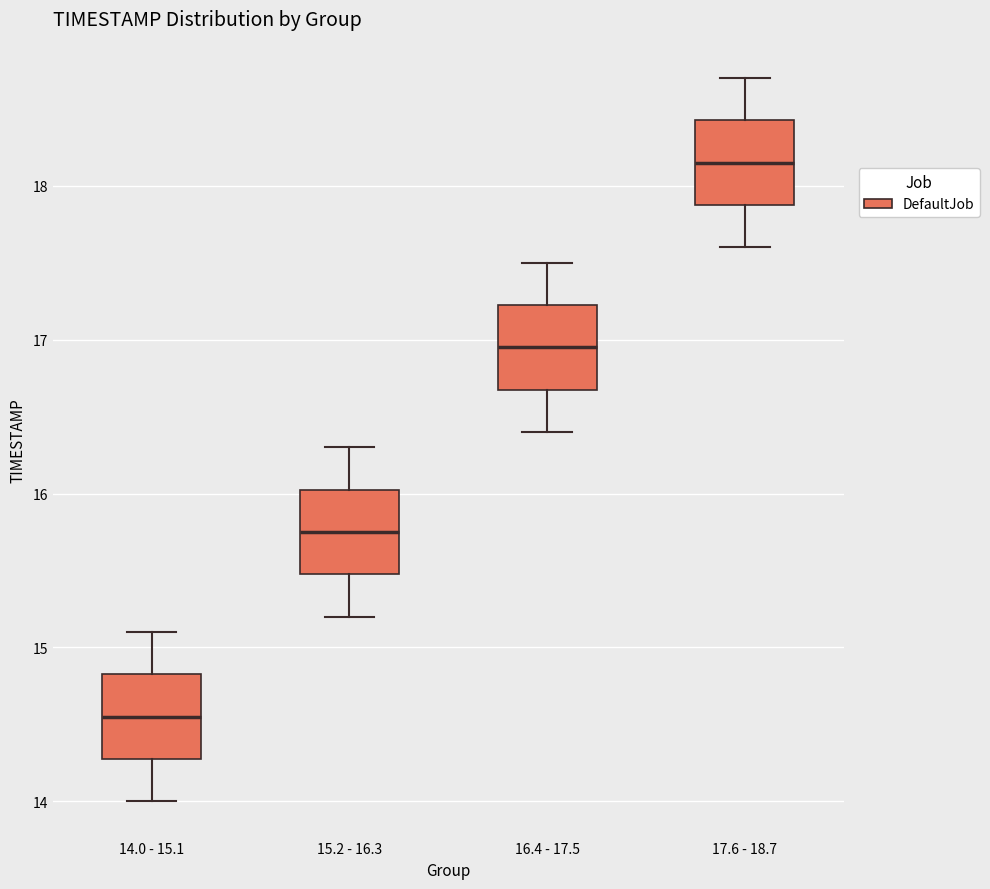

Which box's median line is the highest?

17.6 - 18.7